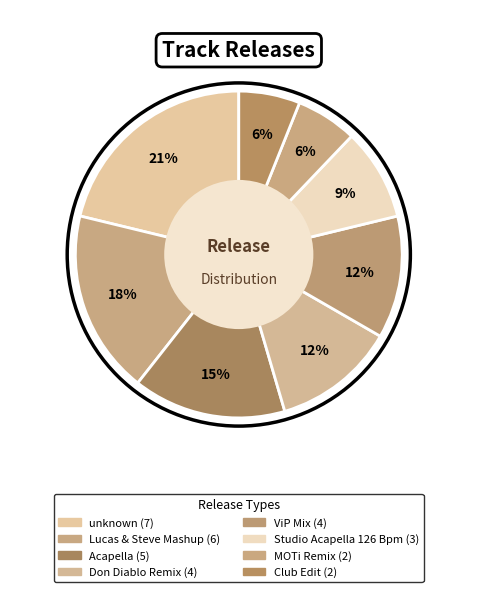

Does Lucas & Steve Mashup account for over 50% of the chart?

No